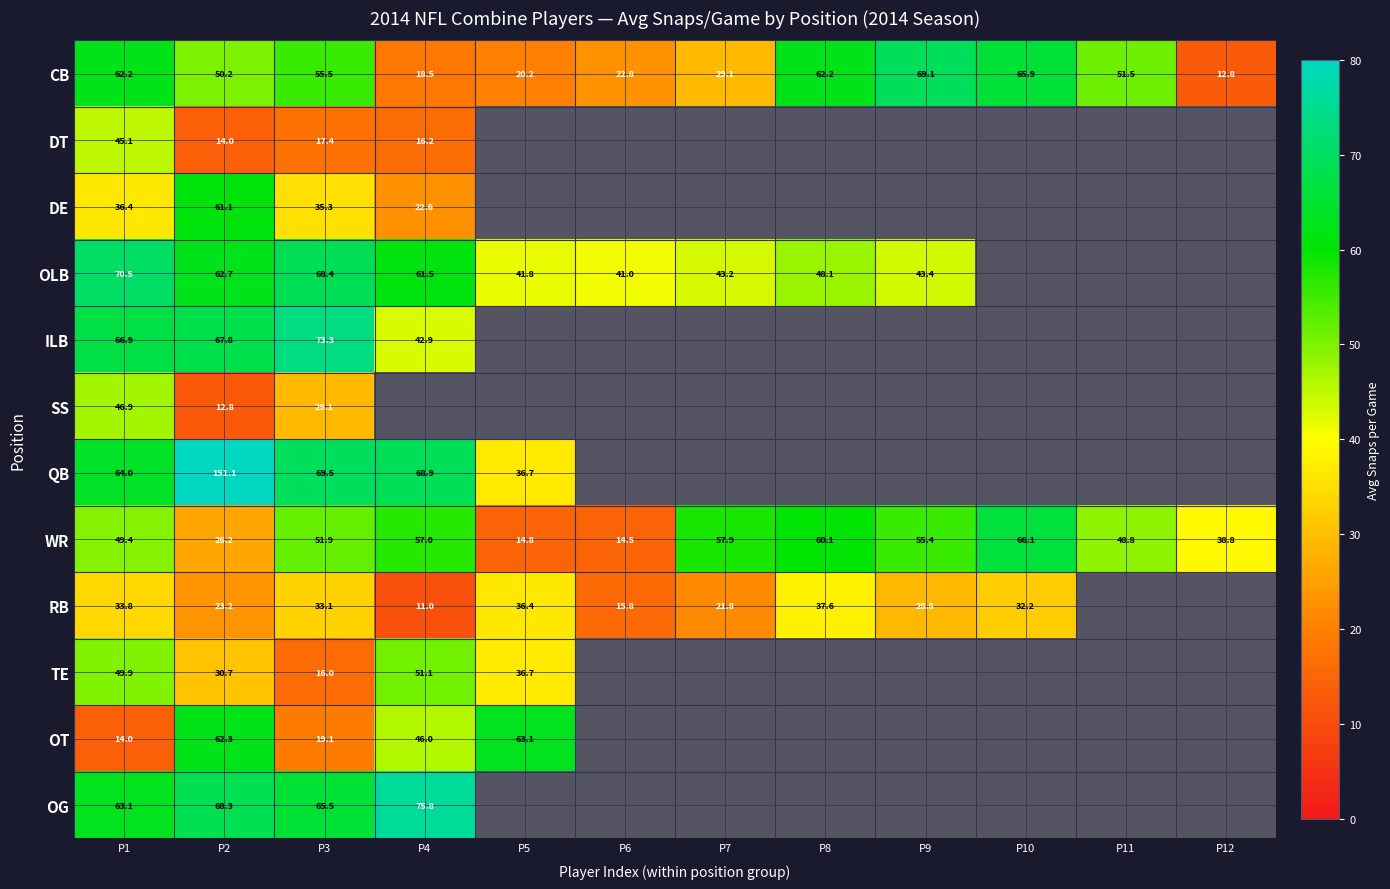

True or false: QB has a value of 32.1 at P1.

False